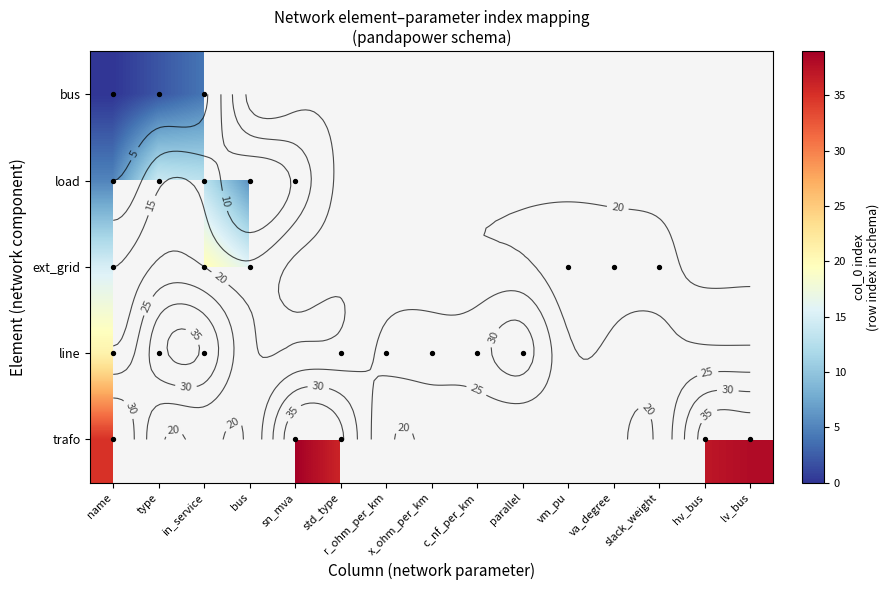

Reading left to right, what are all the values shown in this chart?

0	1	2	3	4	5	6	7	8	9	10	11	12	13	14	15	16	17	18	19	20	21	22	23	24	25	26	27	28	29	30	31	32	33	34	35	36	37	38	39